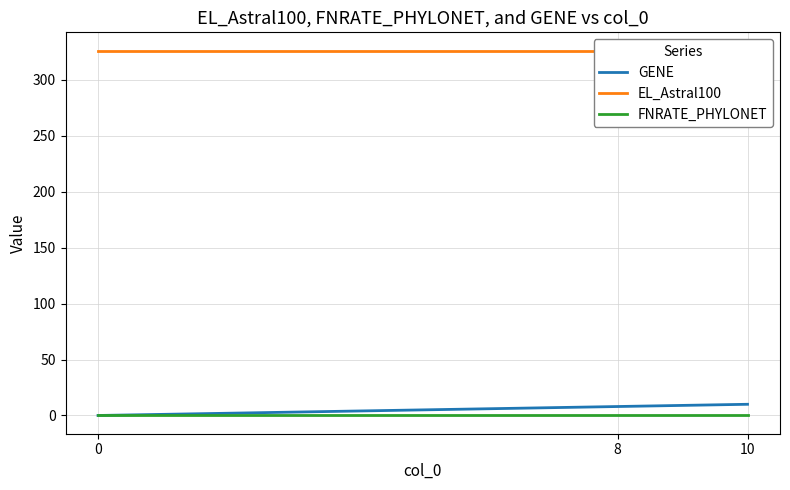

Where is GENE nearest to the value 5?

8